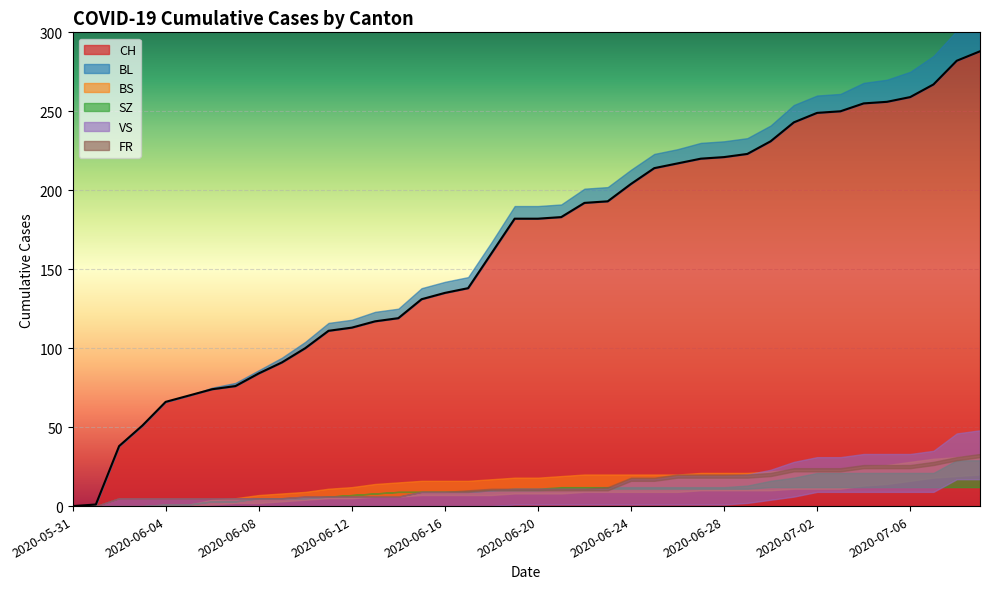

How many lines are shown in the chart?

6